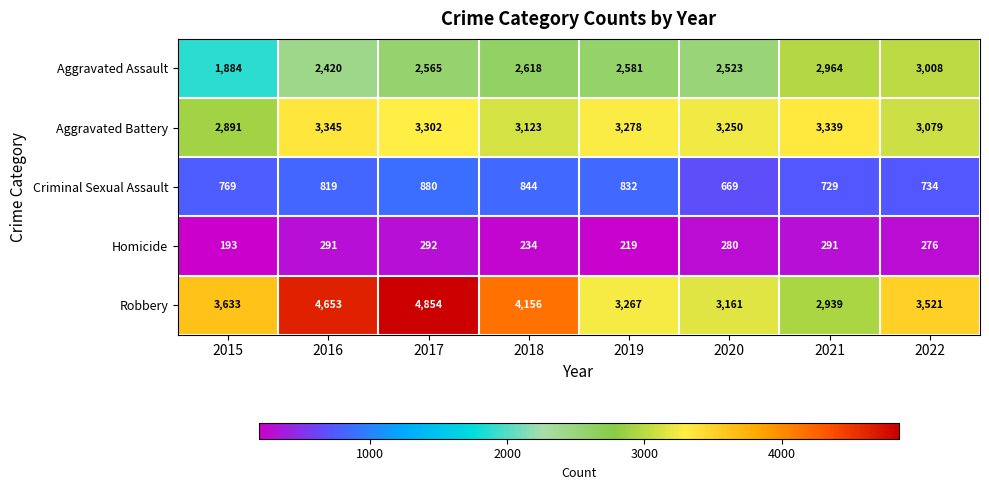

What is the smallest value displayed?

193